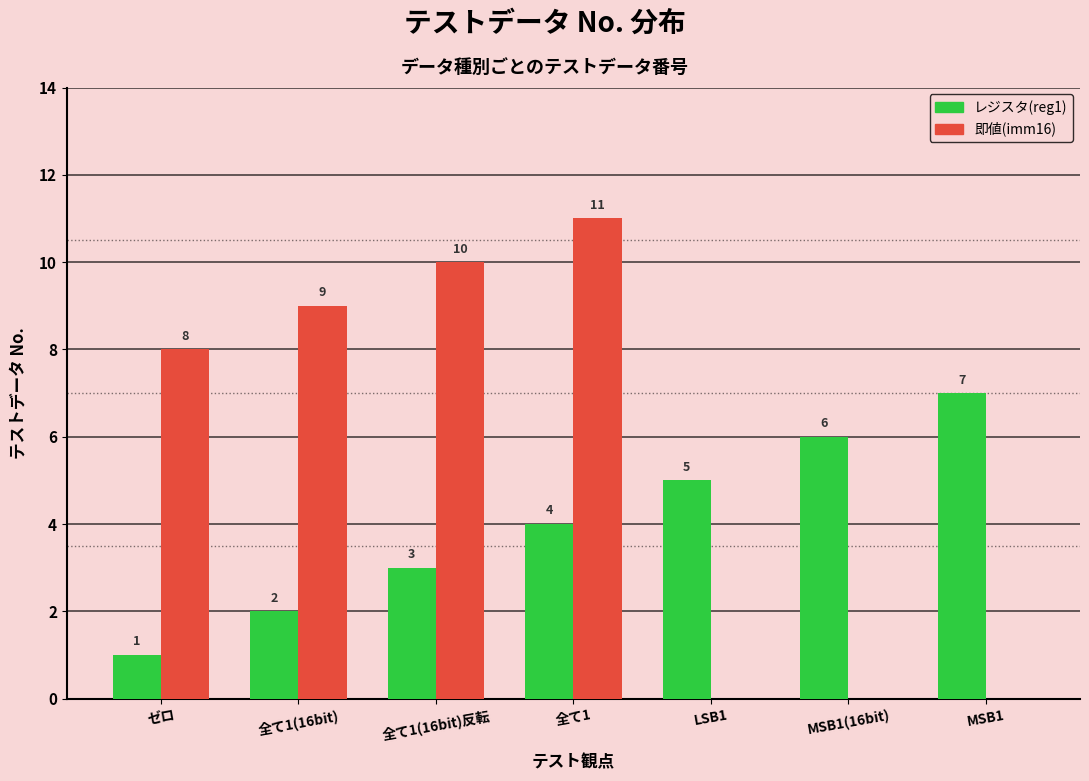

What is the sum of the レジスタ(reg1) values at ゼロ and MSB1(16bit)?

7